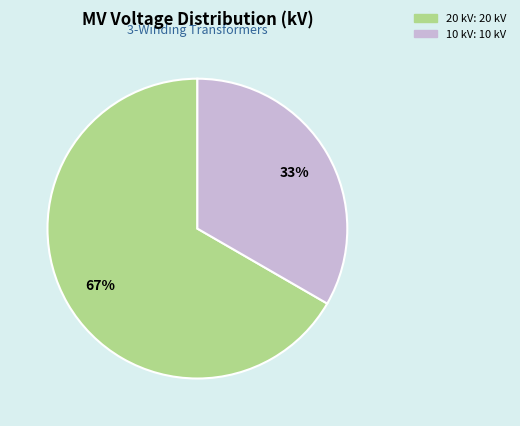

Does any single category account for the majority?

Yes